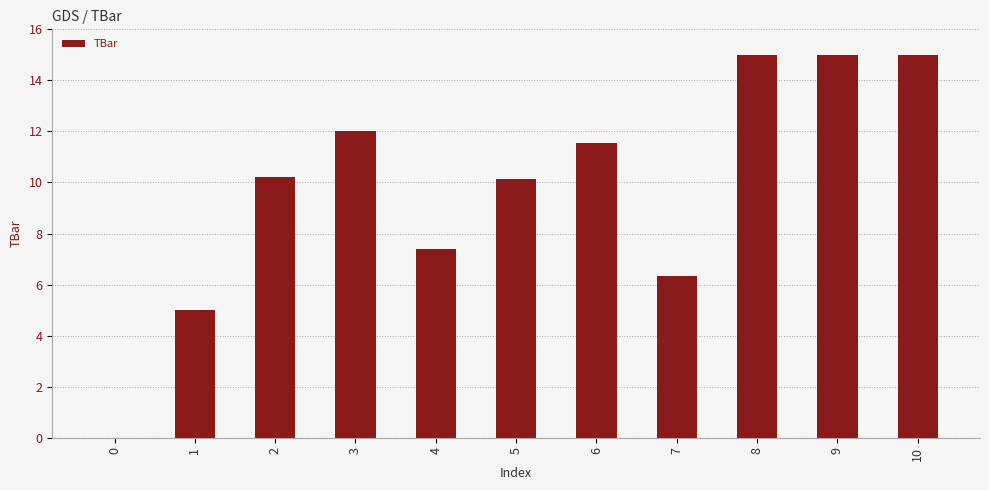

Approximately how many times larger is the value at 3 compared to 9?

0.8